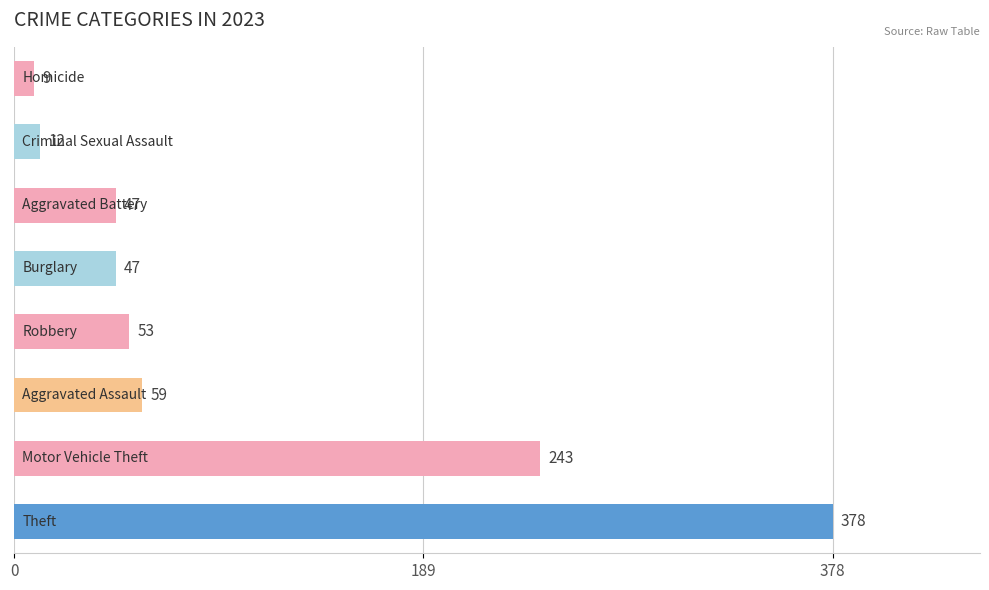

How many categories are shown in the chart?

8